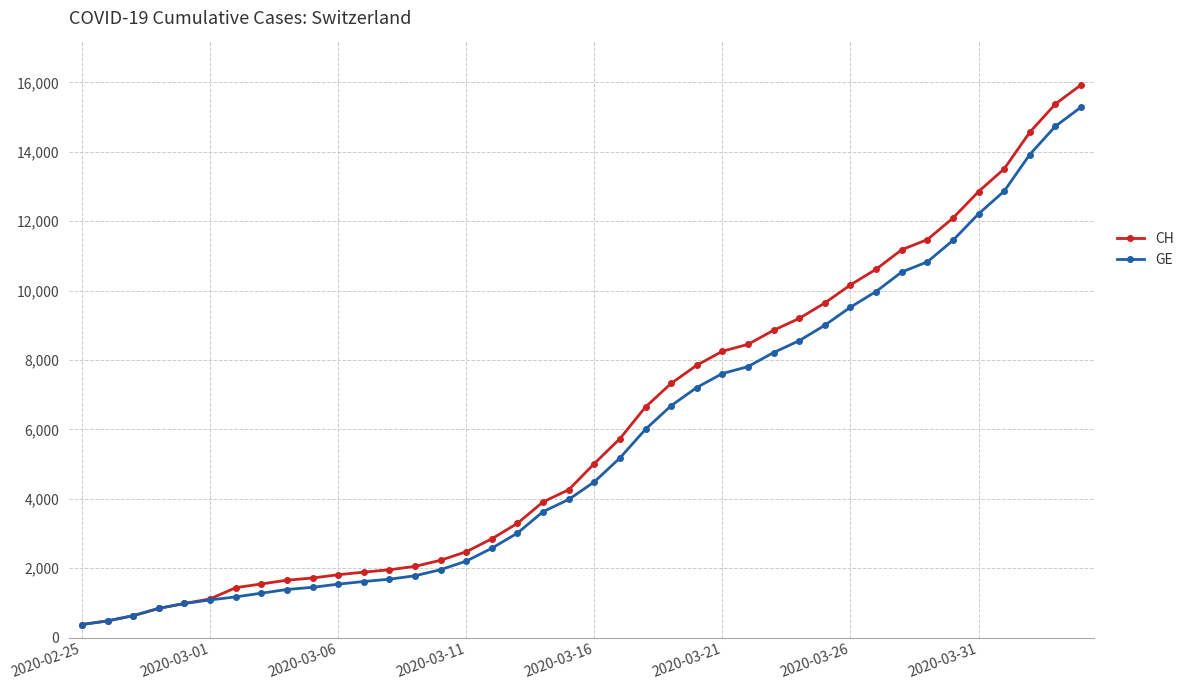

What is the lowest value of the CH series?

375